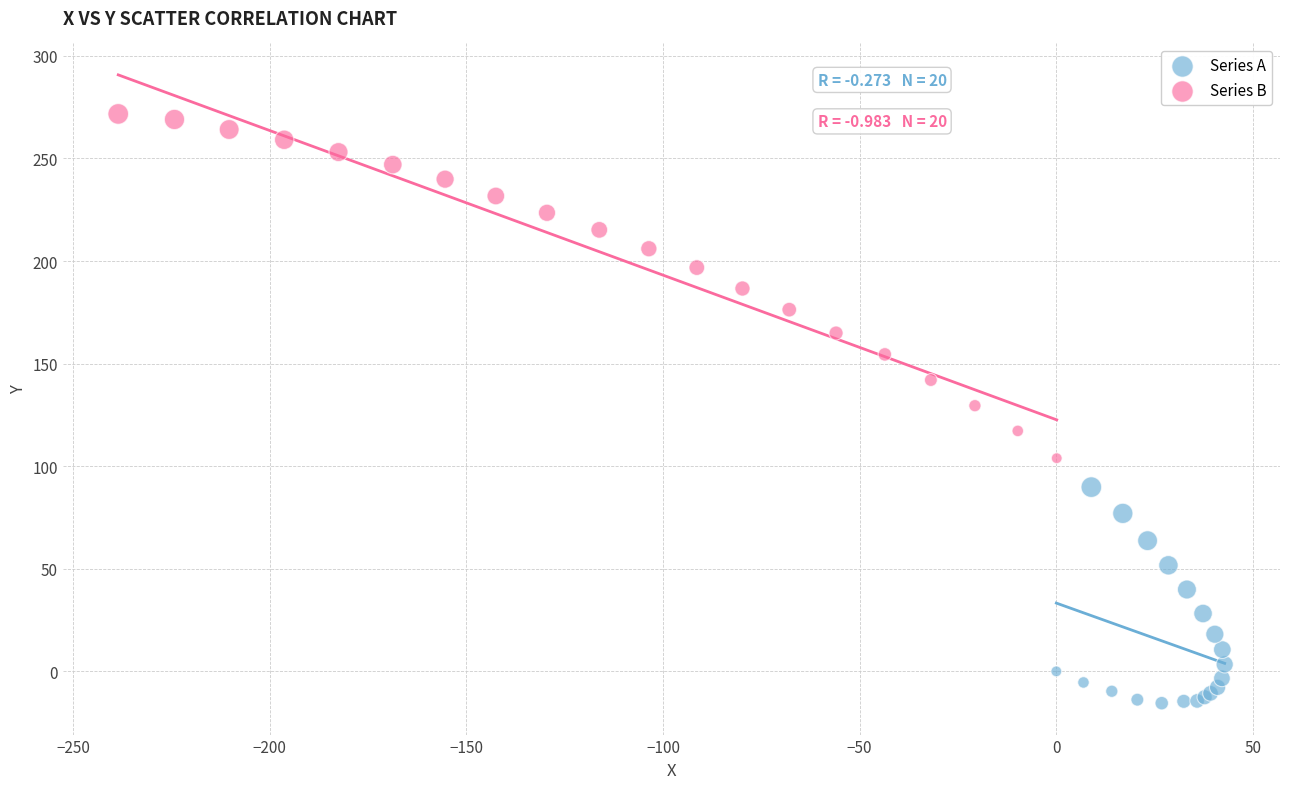

Which series has the widest spread of Y values?

Series B